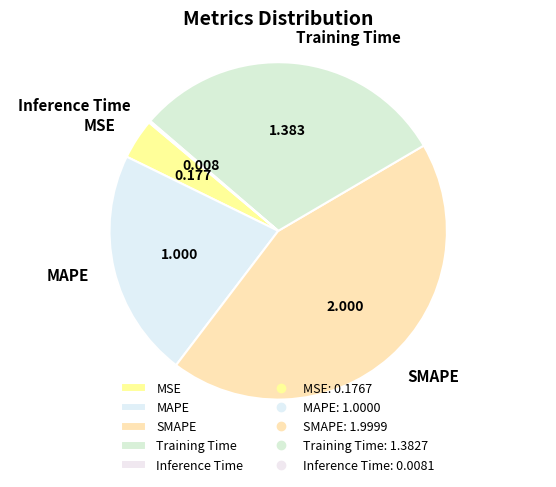

Is there a majority slice in this chart?

No